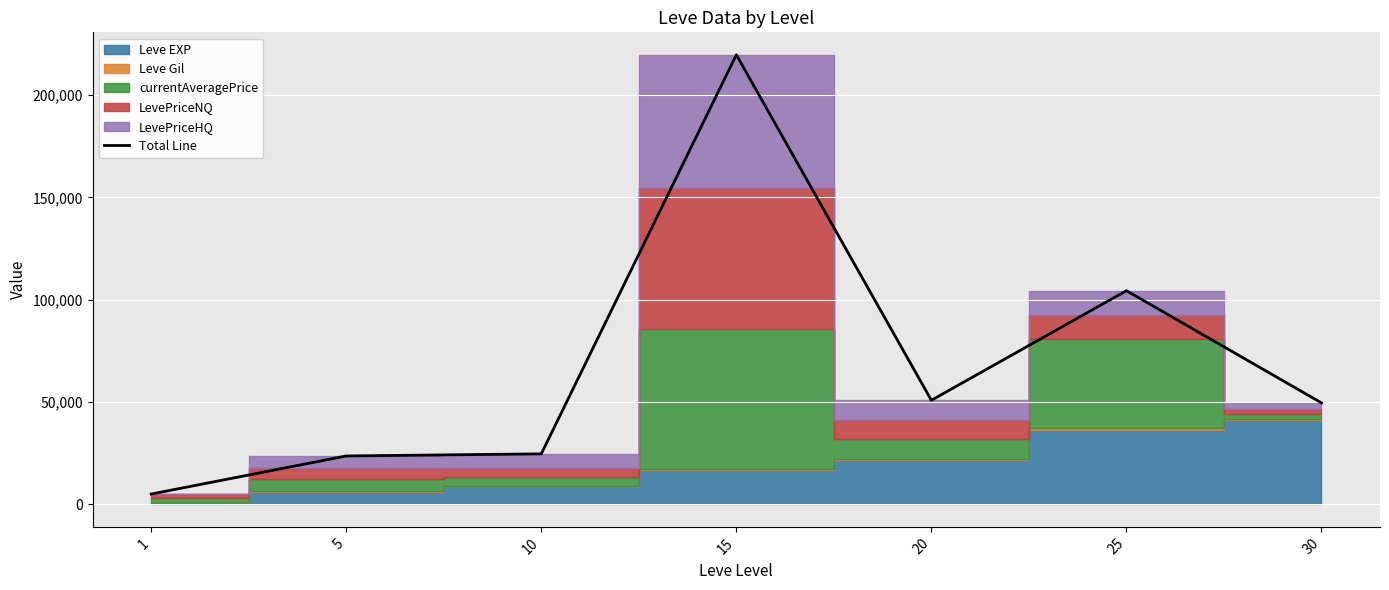

Is it true that the value at 30 is 68071?

False